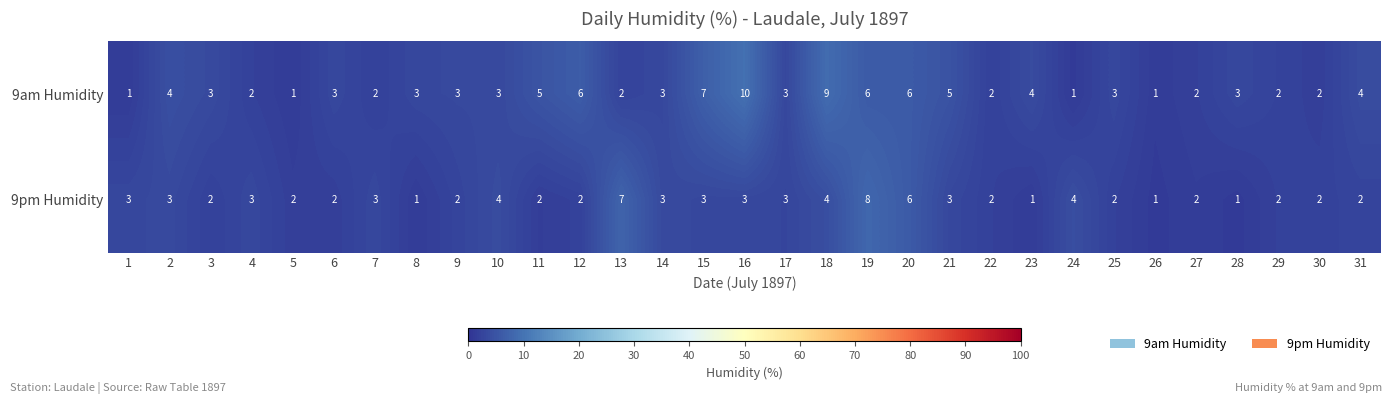

Between 18 and 31, which series saw the biggest shift?

9am Humidity